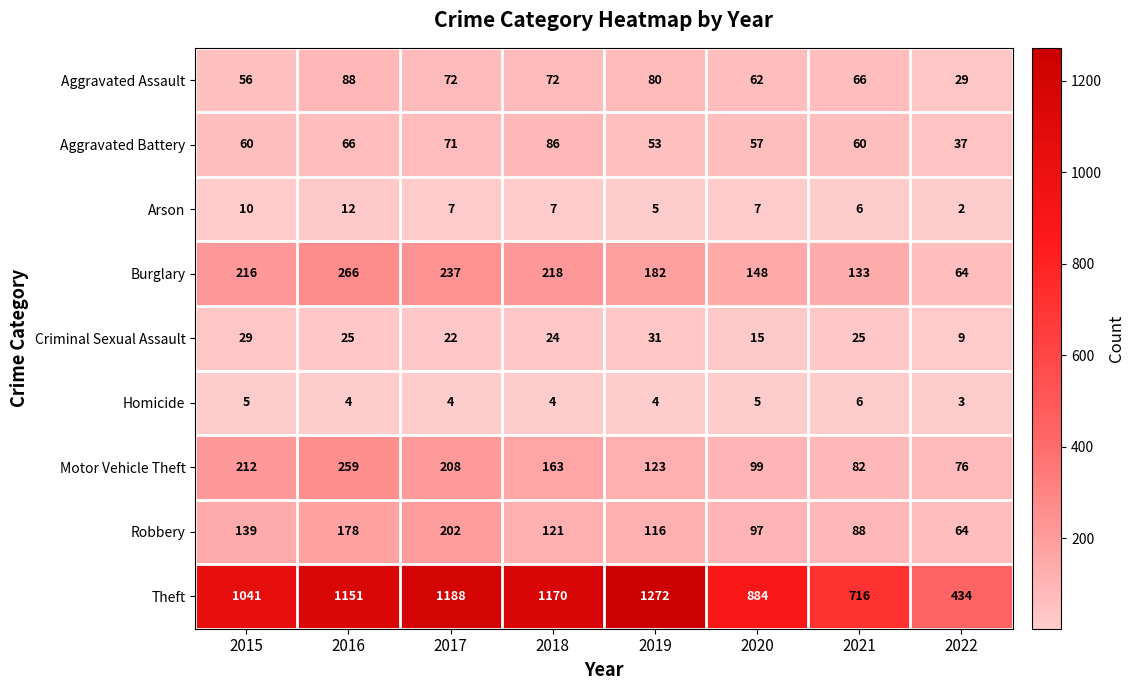

List the series in order of their peak value, highest first.

Theft, Burglary, Motor Vehicle Theft, Robbery, Aggravated Assault, Aggravated Battery, Criminal Sexual Assault, Arson, Homicide